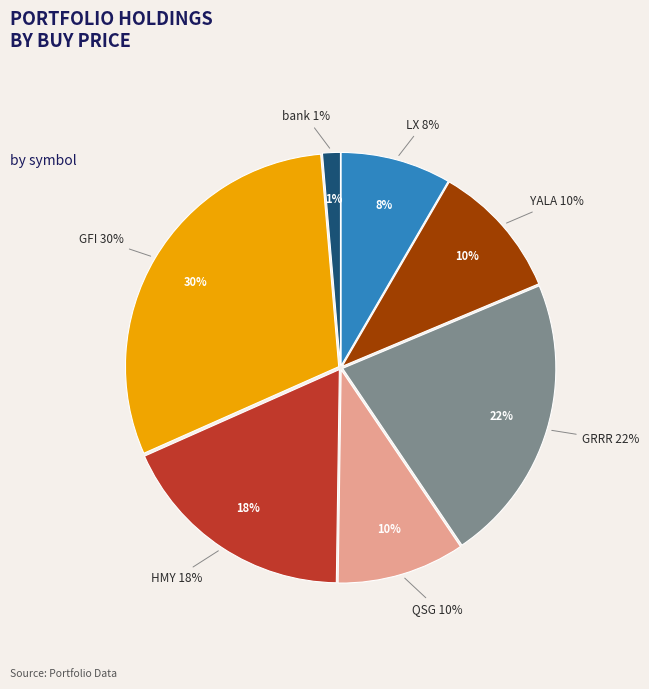

Which slice is the largest?

GFI